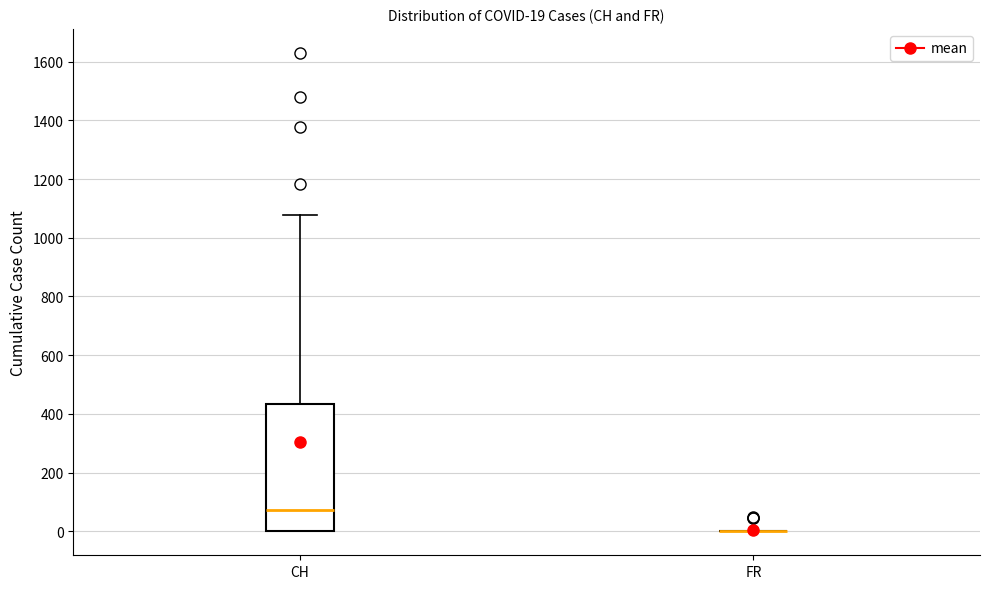

Which box is the tallest, from its lower edge to its upper edge?

CH